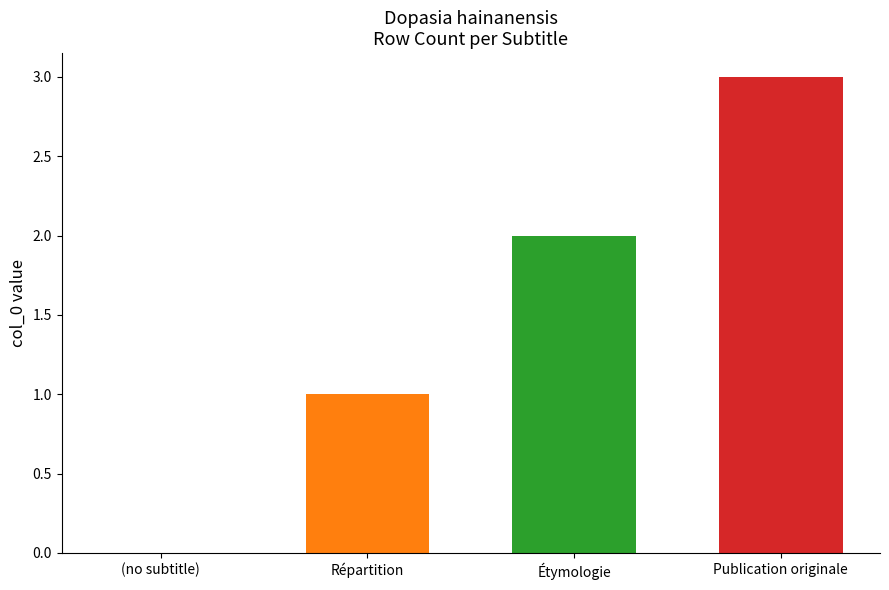

How many bars are there in total?

3